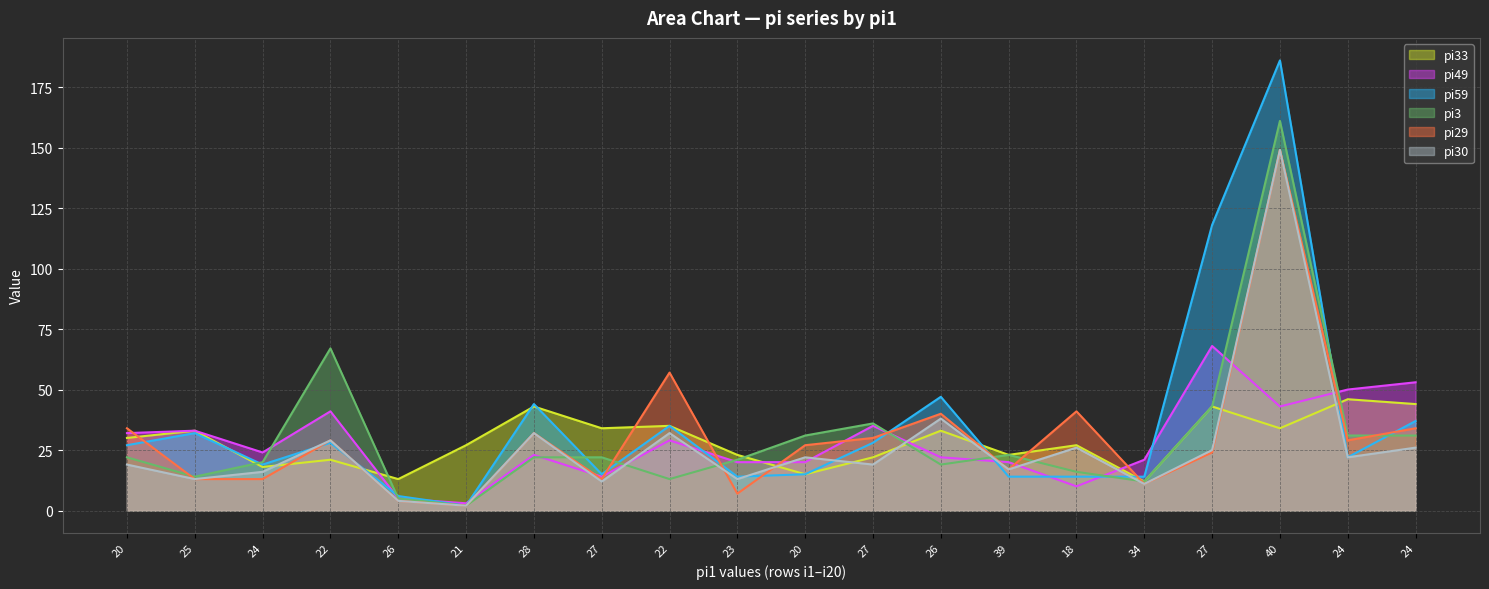

At which label does pi30 reach its peak?

40